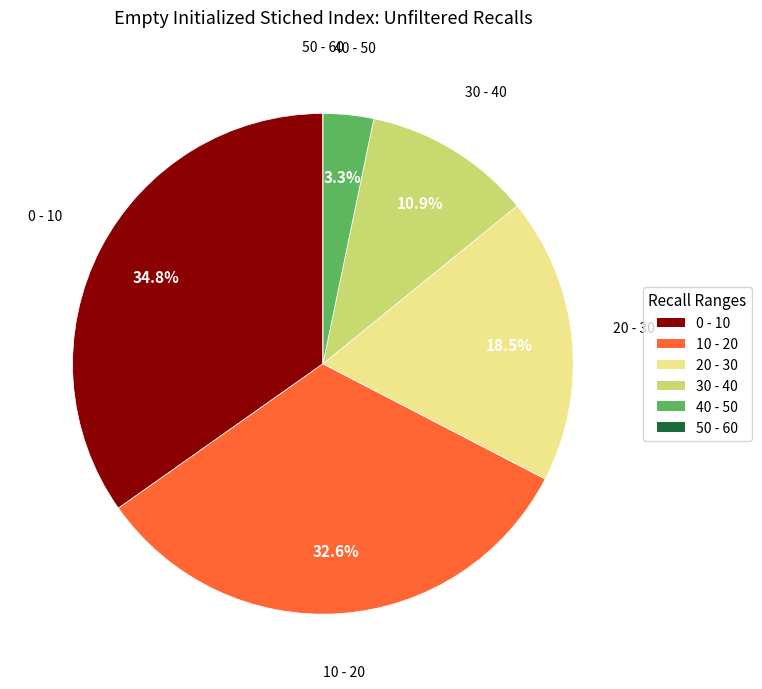

How much of the chart is everything except 30 - 40?

89.1%